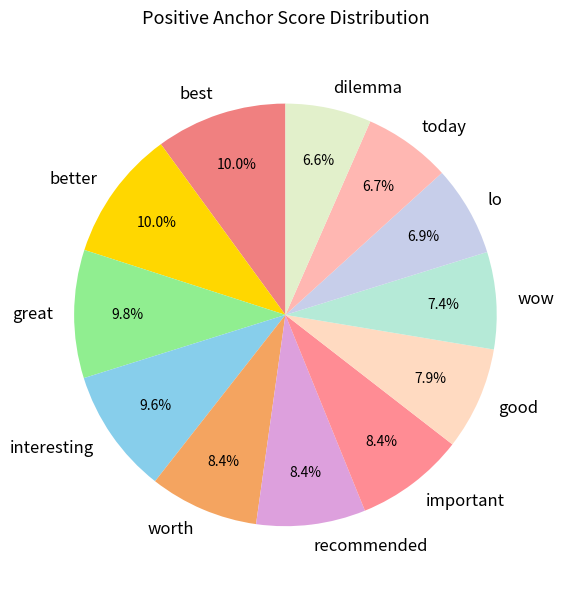

Is there any slice that represents more than half of the pie?

No